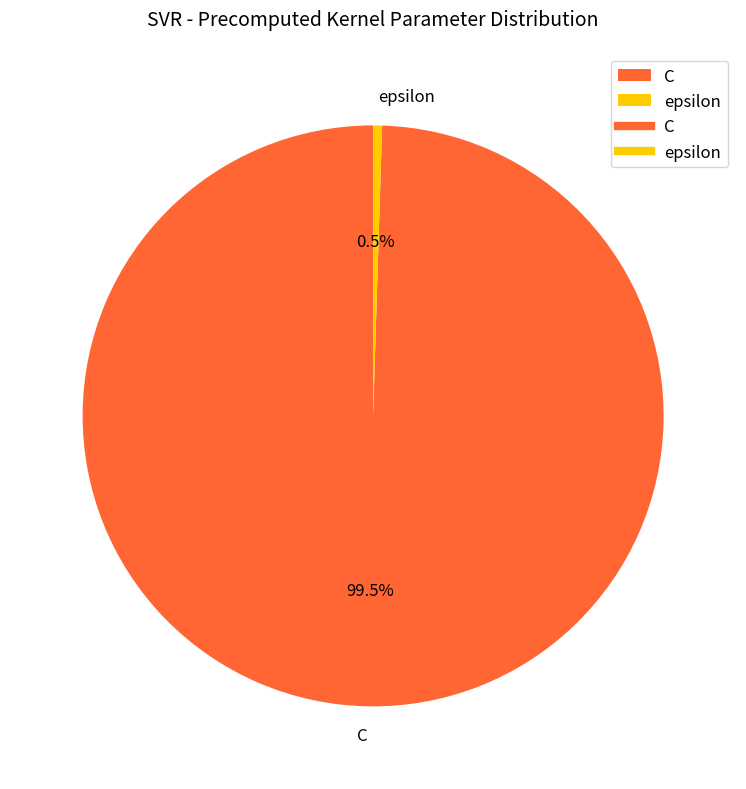

Between epsilon and C, which is larger?

C